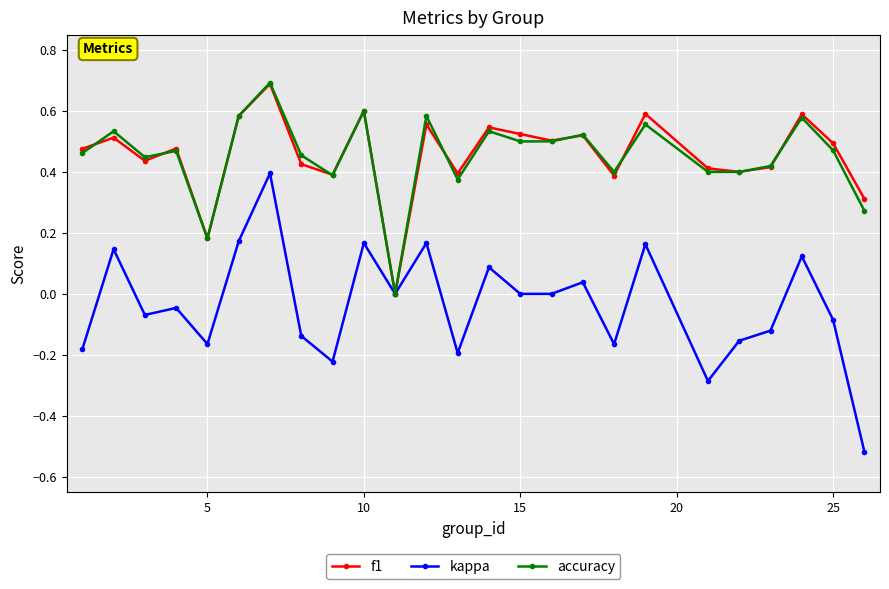

Count the number of data series in this chart.

3